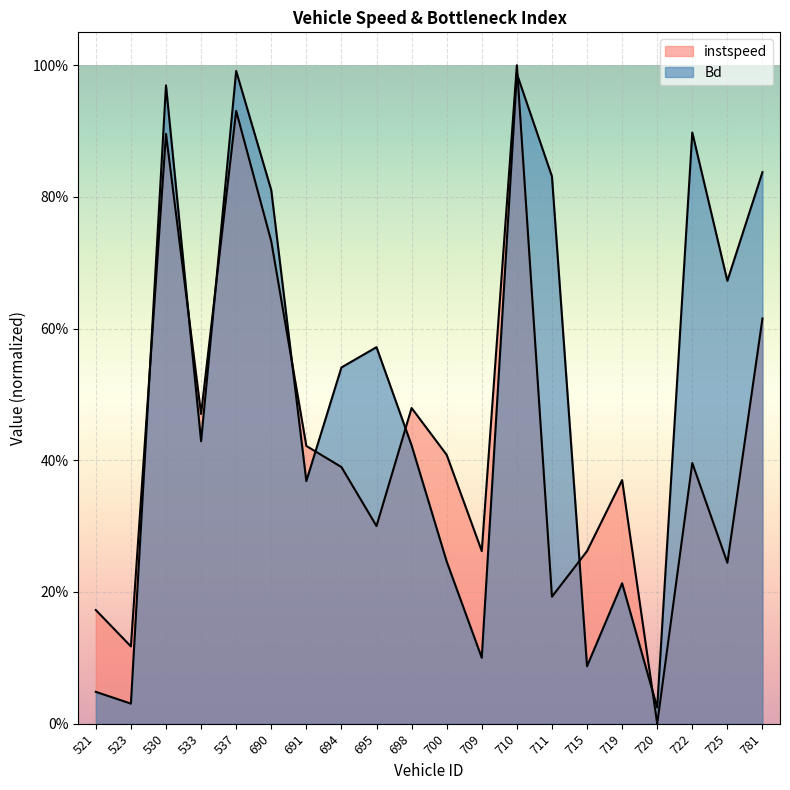

Is the value of Bd at 715 greater than the value of instspeed at 711?

No